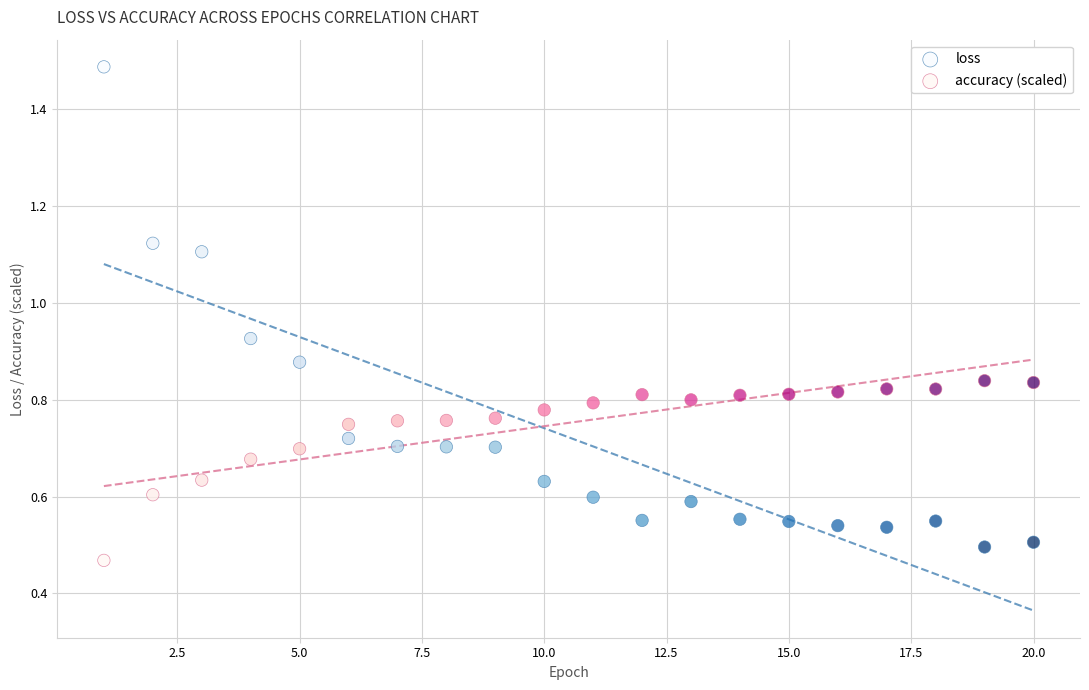

What are all the series names shown in the legend?

loss, accuracy (scaled)